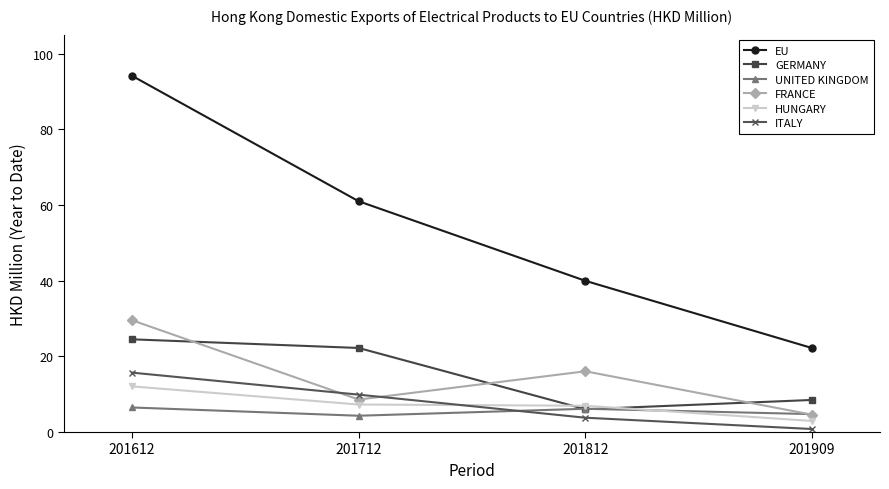

How many categories are shown in the chart?

4